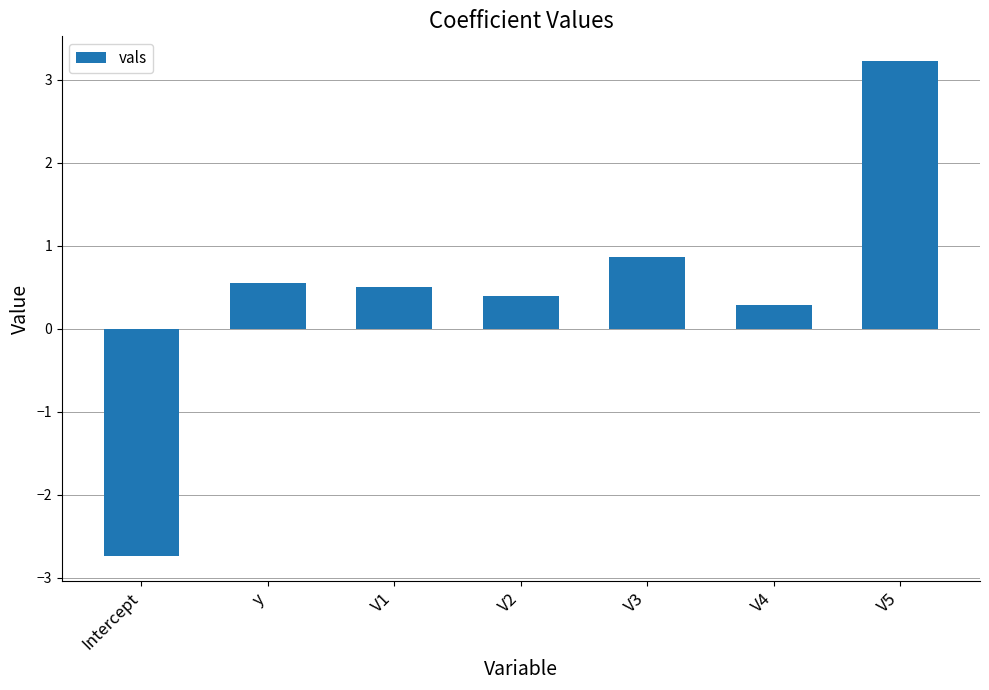

The value at V1 is 0.1. True or false?

False